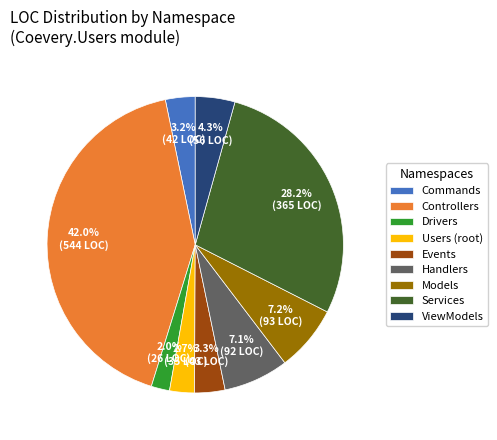

Does Handlers represent more than half of the total?

No